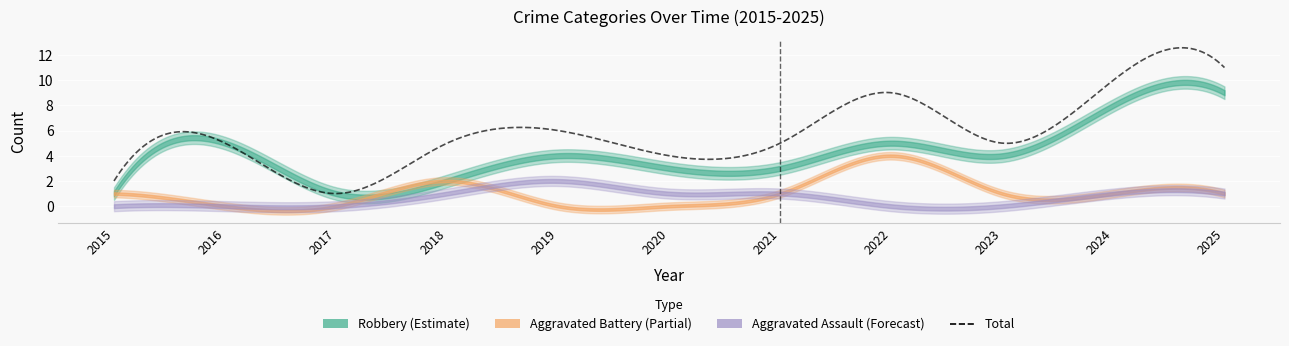

Reading right to left, transcribe all the data shown in this chart.

Aggravated Assault: 2025=1	2024=1	2023=0	2022=0	2021=1	2020=1	2019=2	2018=1	2017=0	2016=0	2015=0
Aggravated Battery: 2025=1	2024=1	2023=1	2022=4	2021=1	2020=0	2019=0	2018=2	2017=0	2016=0	2015=1
Robbery: 2025=9	2024=8	2023=4	2022=5	2021=3	2020=3	2019=4	2018=2	2017=1	2016=5	2015=1
Total: 2025=11	2024=10	2023=5	2022=9	2021=5	2020=4	2019=6	2018=5	2017=1	2016=5	2015=2